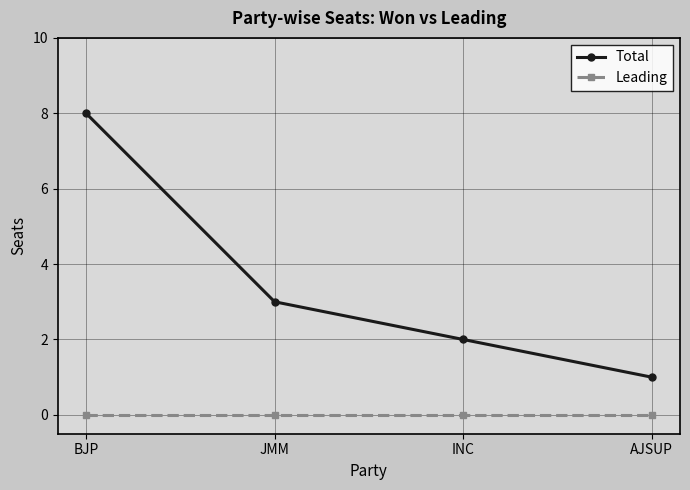

True or false: Total and Leading cross at least once.

False